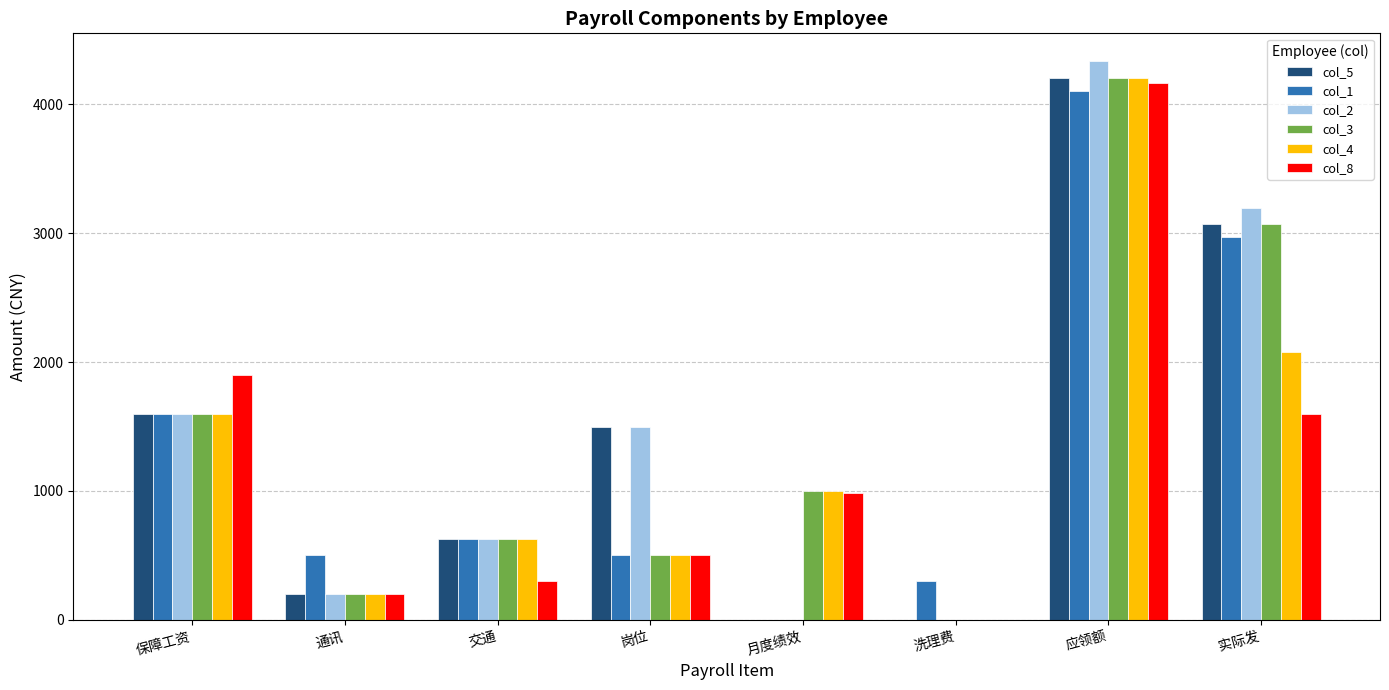

The col_5 series shows 200.0 at 通讯. True or false?

True